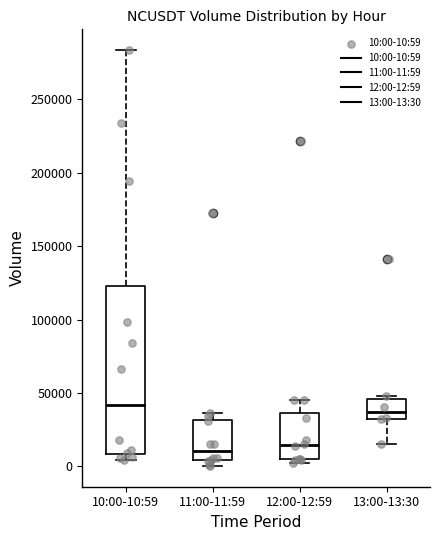

Reading left to right, transcribe this box plot: for each box, give where its median line is, the range the box spans, and where its two whiskers end, as read against the y-axis. The values are not printed on the chart, so give them approximately, as read against the axis.

10:00-10:59: median 40000, box 10000 to 125000, whiskers 5000 to 285000
11:00-11:59: median 10000, box 5000 to 30000, whiskers 0 to 35000
12:00-12:59: median 15000, box 5000 to 35000, whiskers 0 to 45000
13:00-13:30: median 35000 (just above the box's lower edge), box 35000 to 45000, whiskers 15000 to 50000